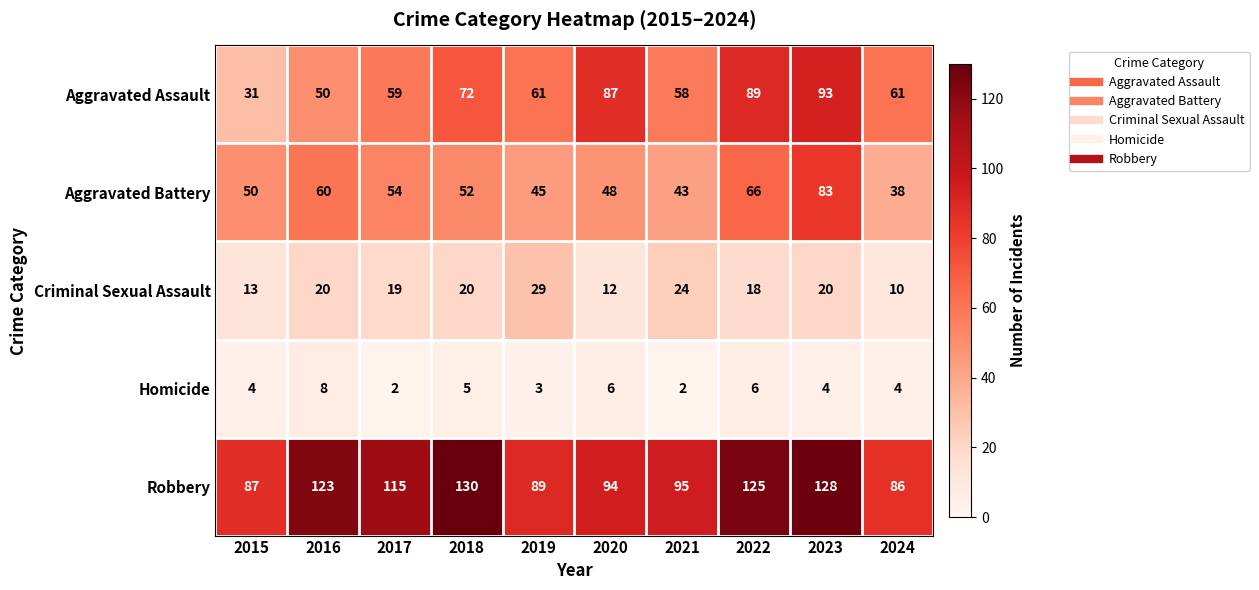

Which series has the largest total across all categories?

Robbery